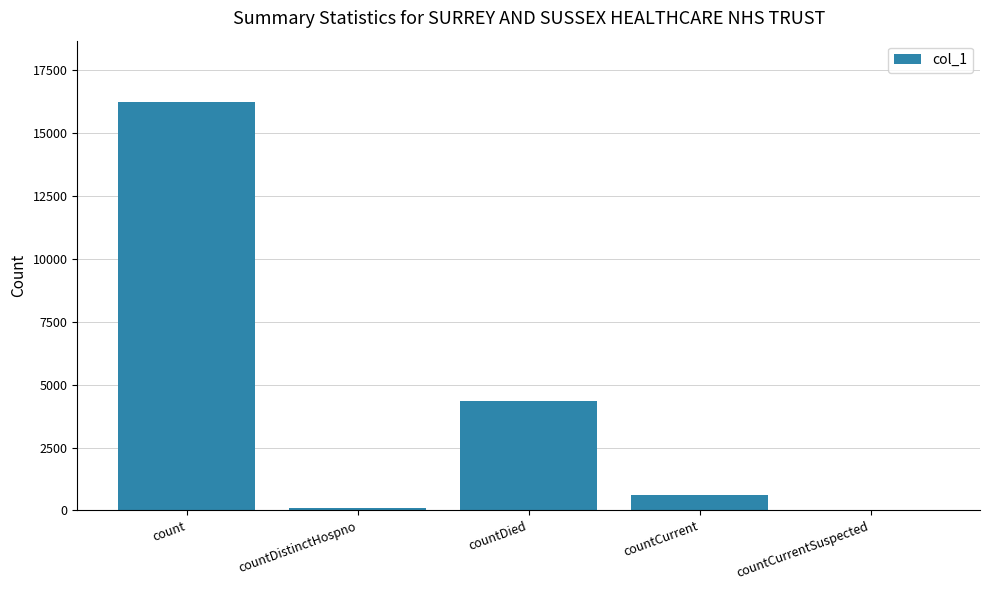

Which label corresponds to the largest value in the chart?

count